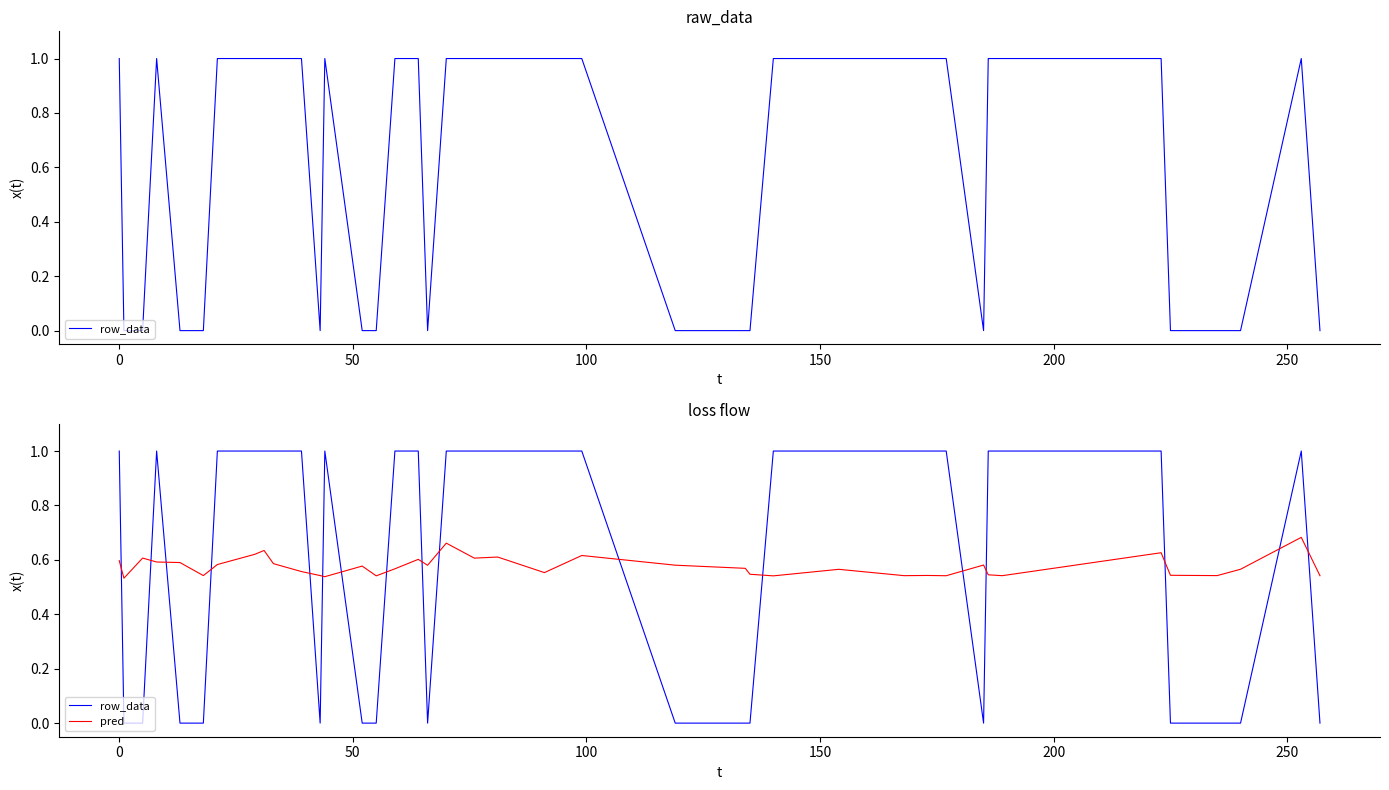

How many lines are shown in the chart?

2